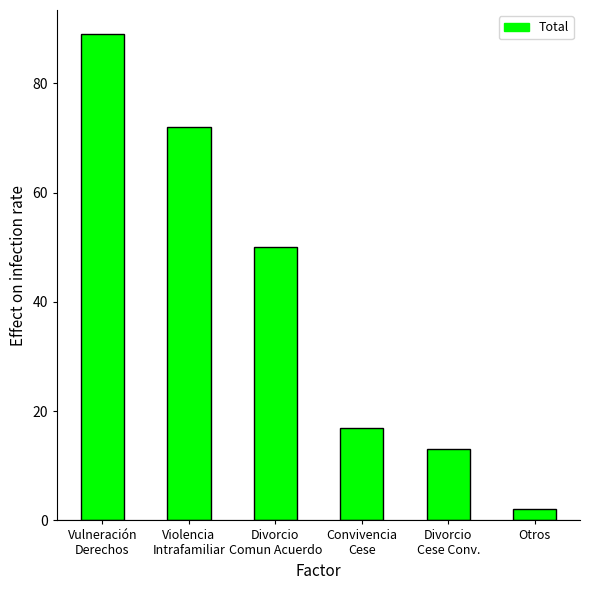

Which has a higher value, Convivencia
Cese or Violencia
Intrafamiliar?

Violencia
Intrafamiliar